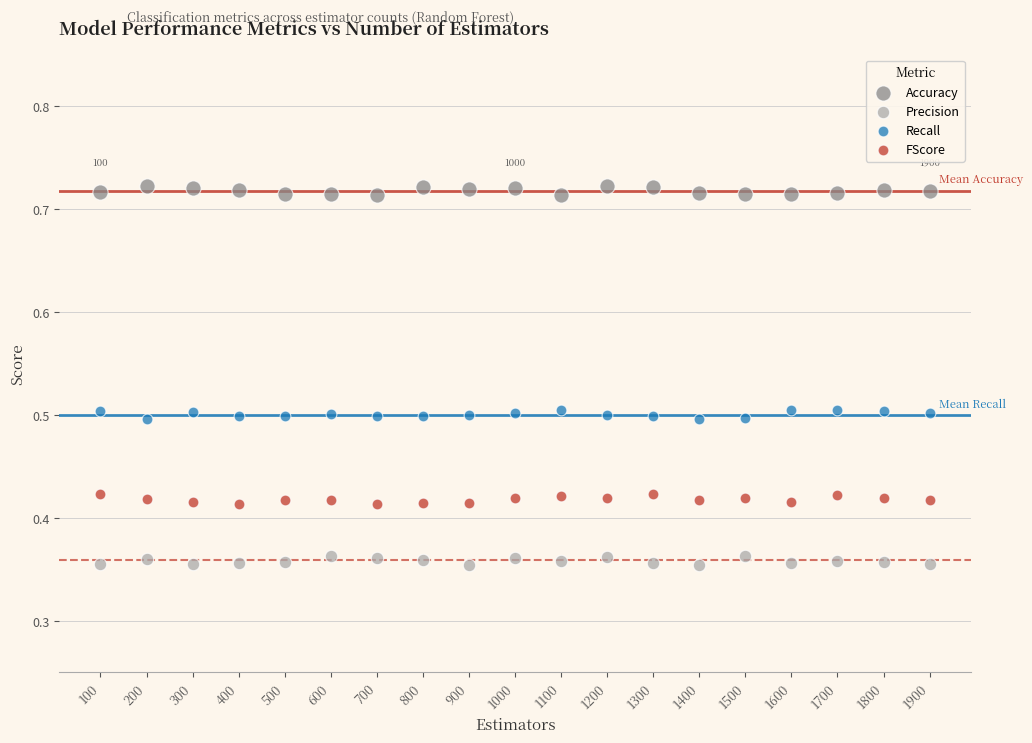

Which series contains the highest Y value?

Accuracy